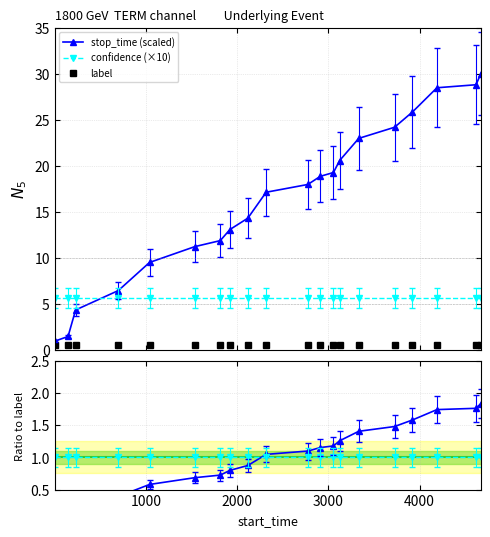

Rank the series by their maximum value, from highest to lowest.

stop_time (scaled), confidence (×10), stop_time ratio, confidence ratio, label